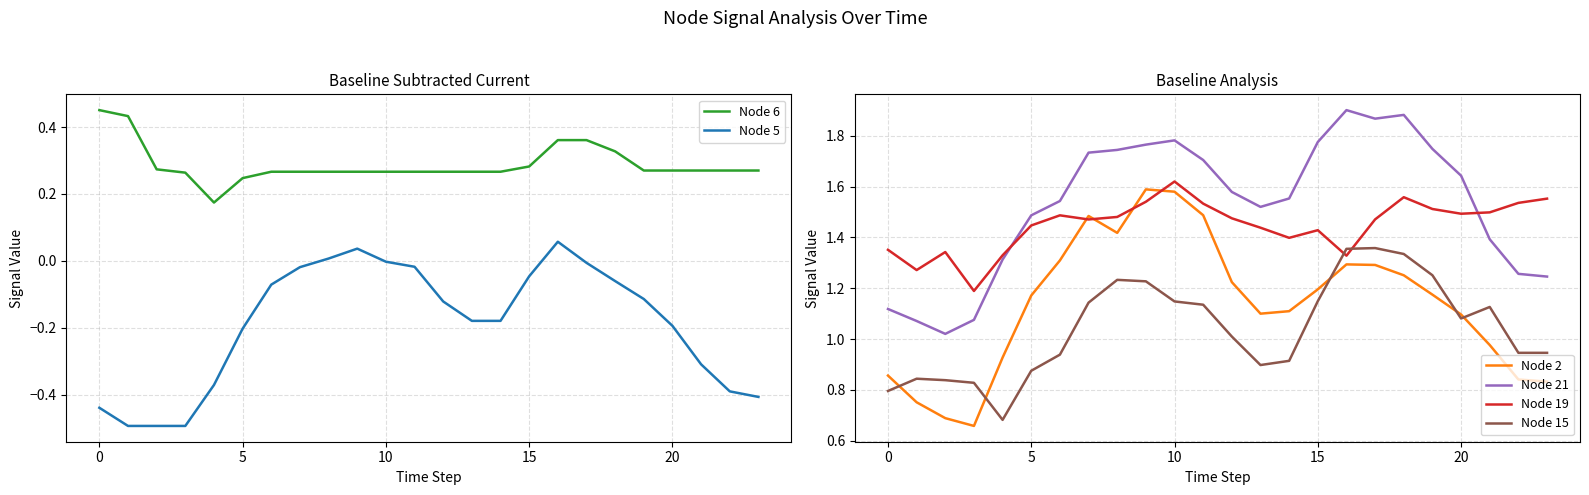

After their last crossing, which series has the higher values: Node 15 or Node 19?

Node 19